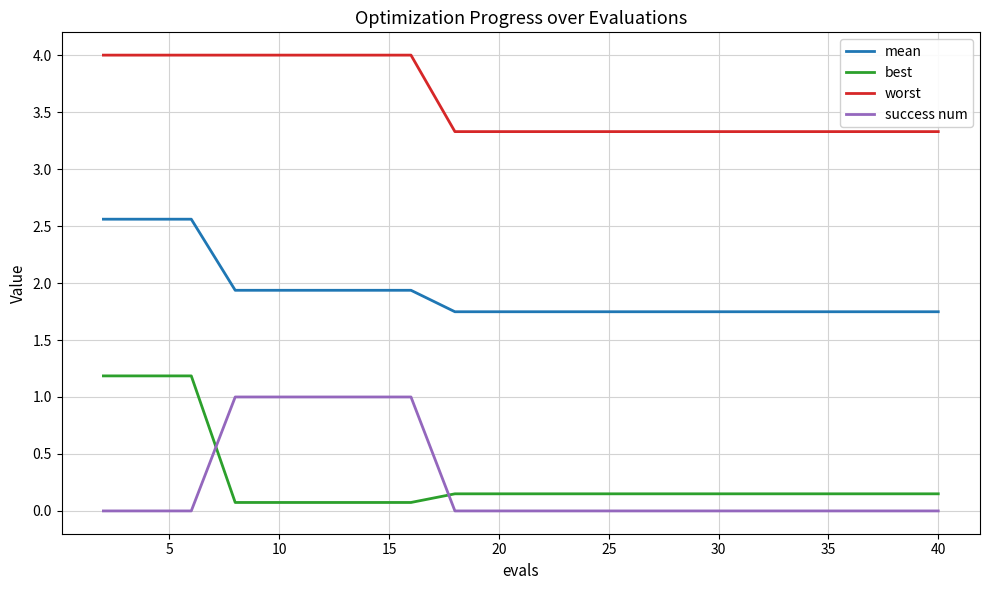

What is the lowest value of the worst series?

3.3